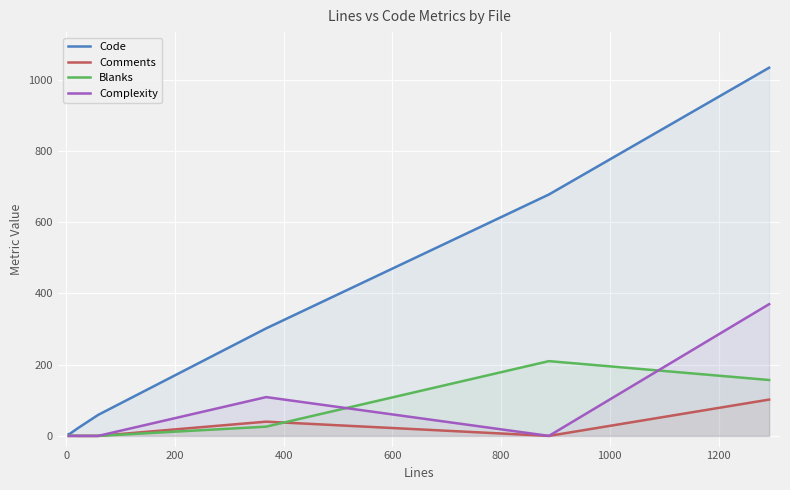

Which series has the largest range (max minus min)?

Code